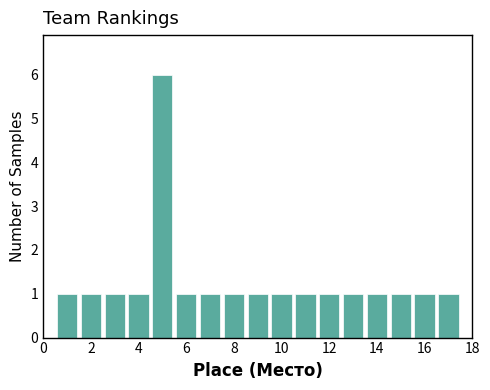

Over which range of the x-axis is the bar tallest?

4.5 to 5.5